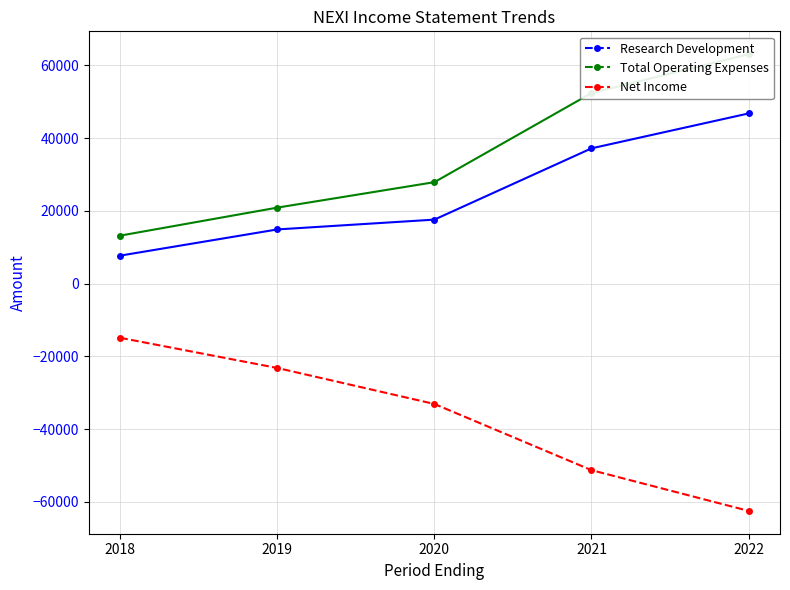

True or false: Net Income has more than 2 points higher than both neighbors.

False